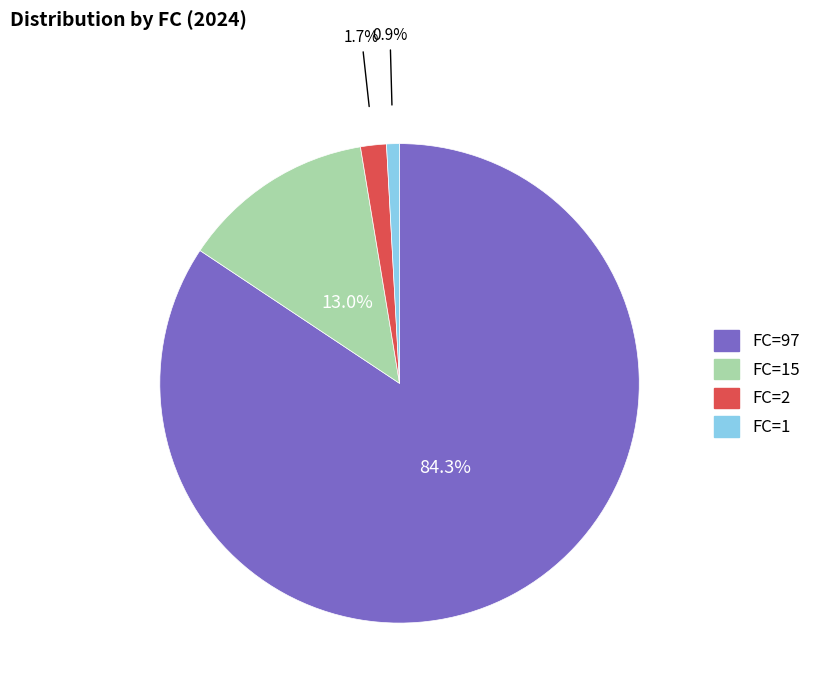

Does any single category account for the majority?

Yes